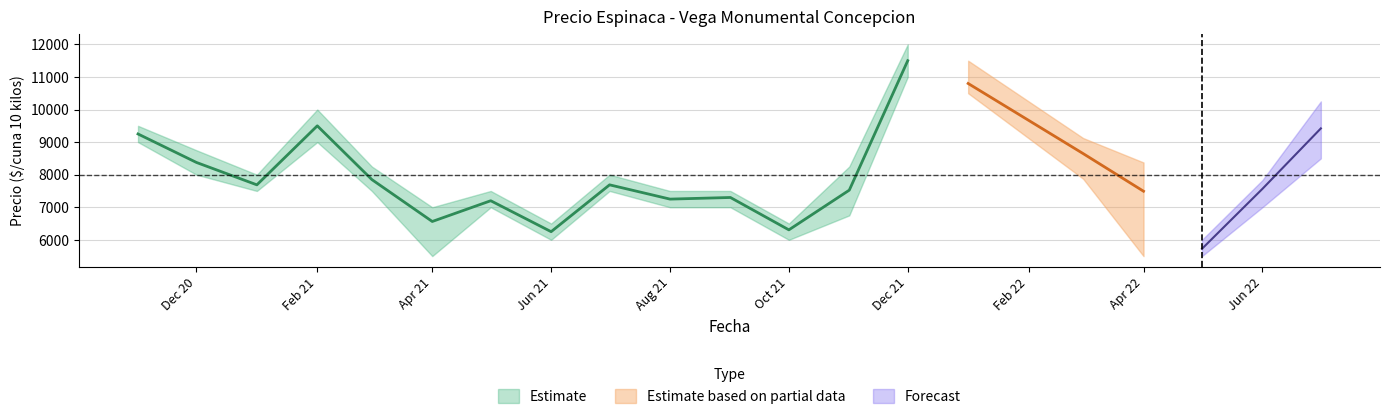

At how many categories does at least one series exceed 8448?

7